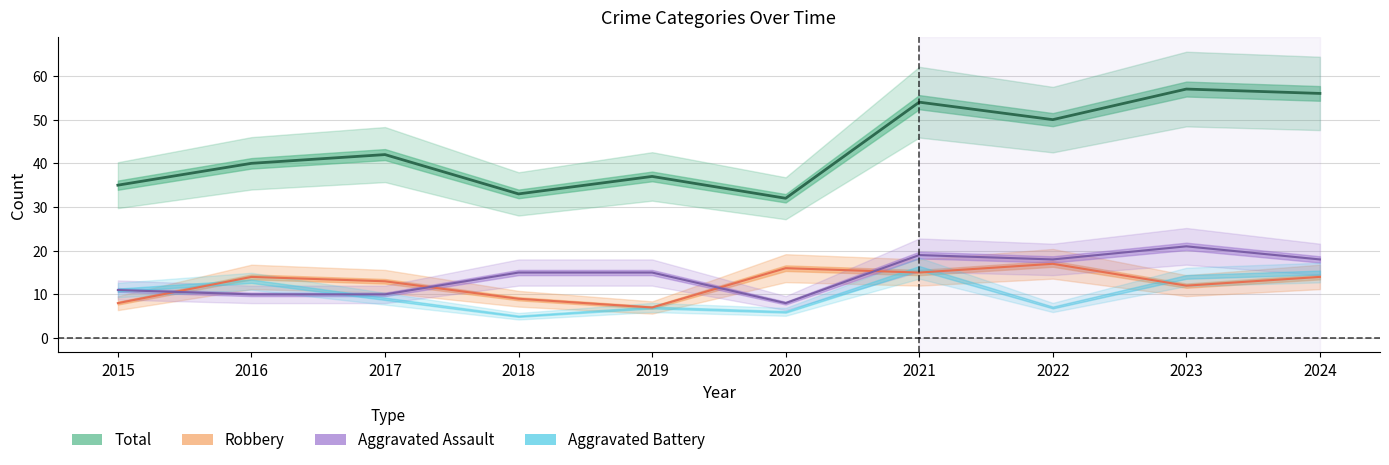

At how many categories does at least one series exceed 46?

4